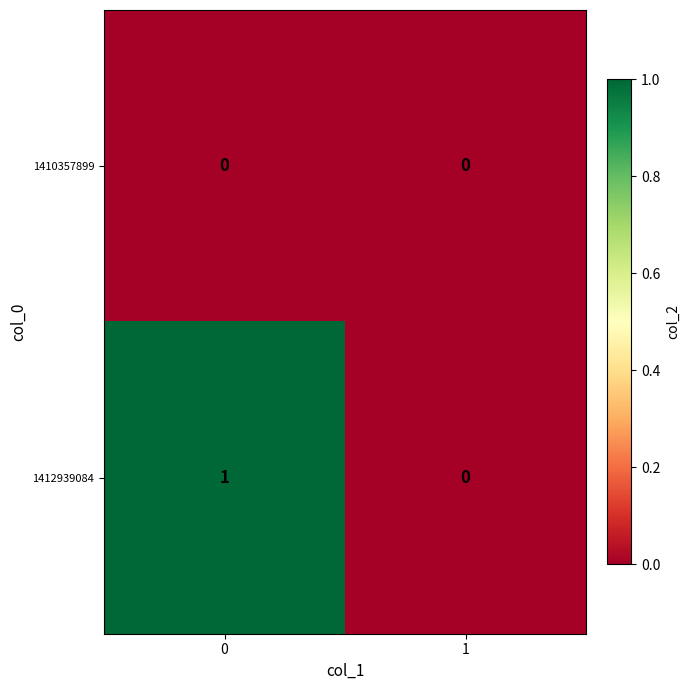

List the series in order of their overall mean, lowest first.

1410357899, 1412939084